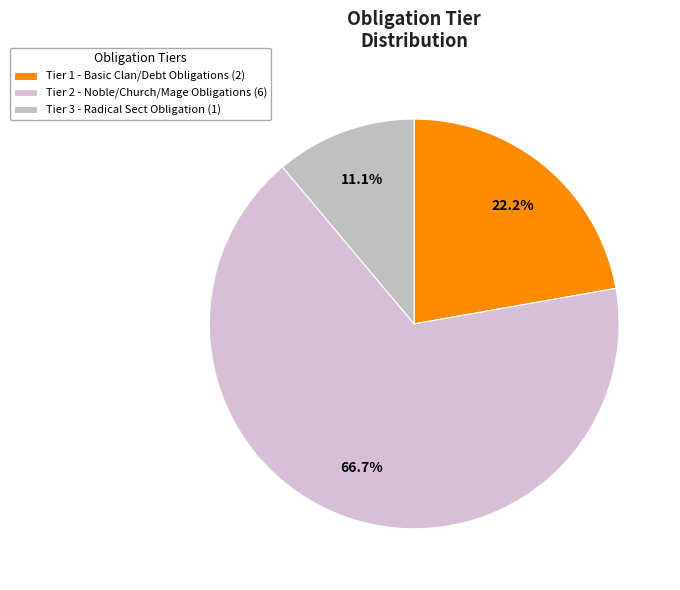

Rank the categories by value from lowest to highest.

Tier 3, Tier 1, Tier 2